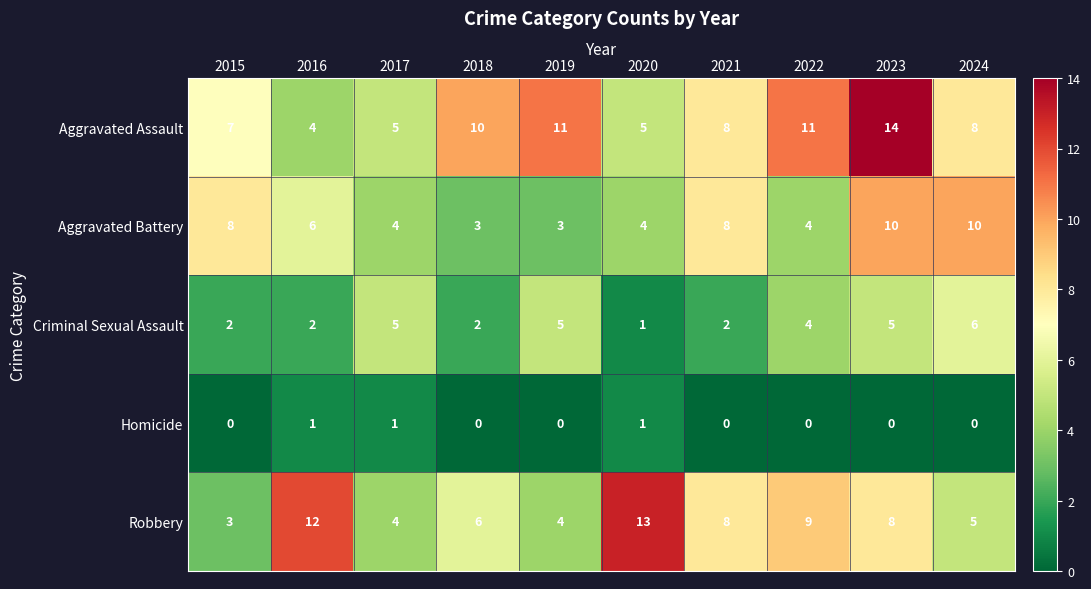

True or false: Criminal Sexual Assault has a value of 1 at 2018.

False